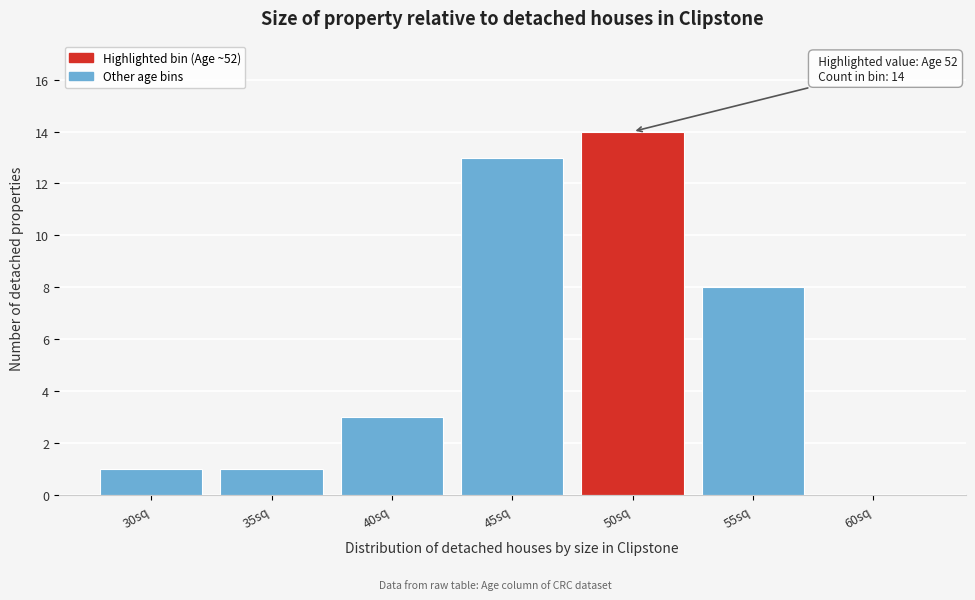

Reading left to right, list all the values displayed in this chart.

30sq=1	35sq=1	40sq=3	45sq=13	50sq=14	55sq=8	60sq=0